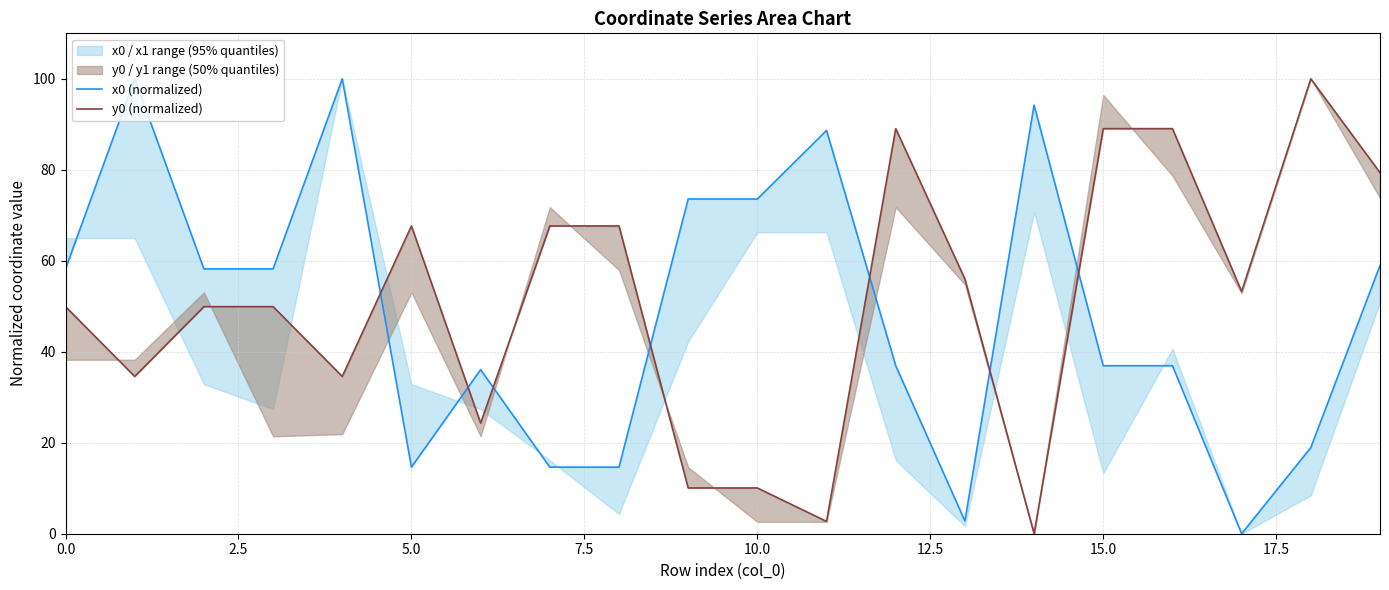

What is the spread (max minus min) of values at 16?

52.1